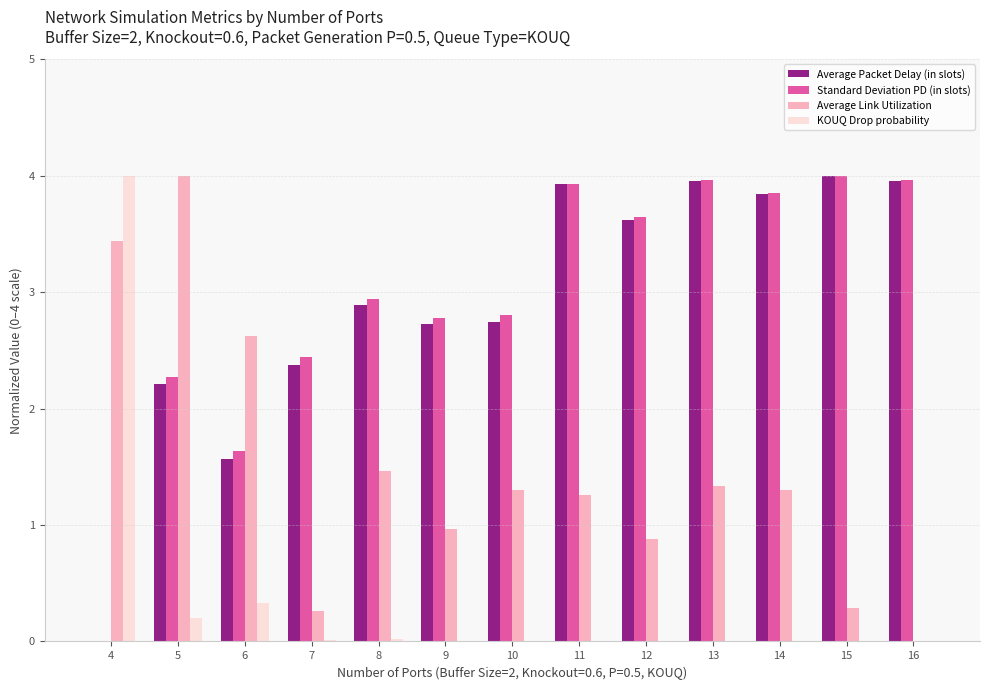

Where is KOUQ Drop probability nearest to the value 2?

6